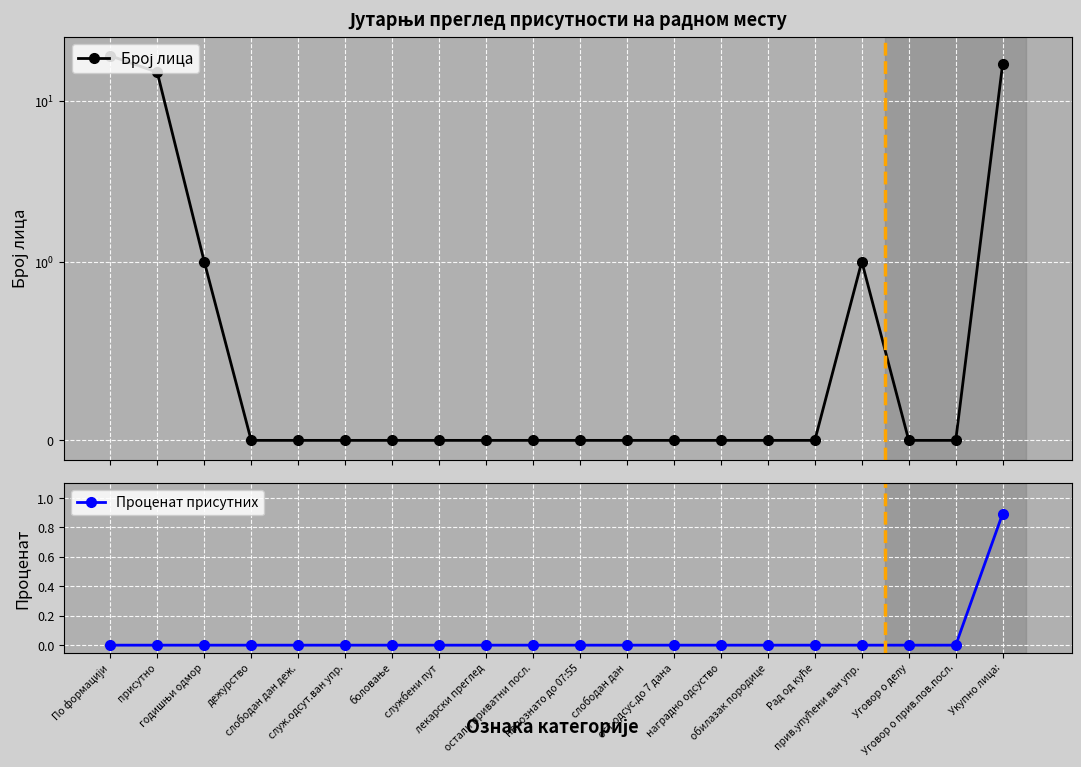

Rank the series by their average value, from highest to lowest.

Број лица, Проценат присутних